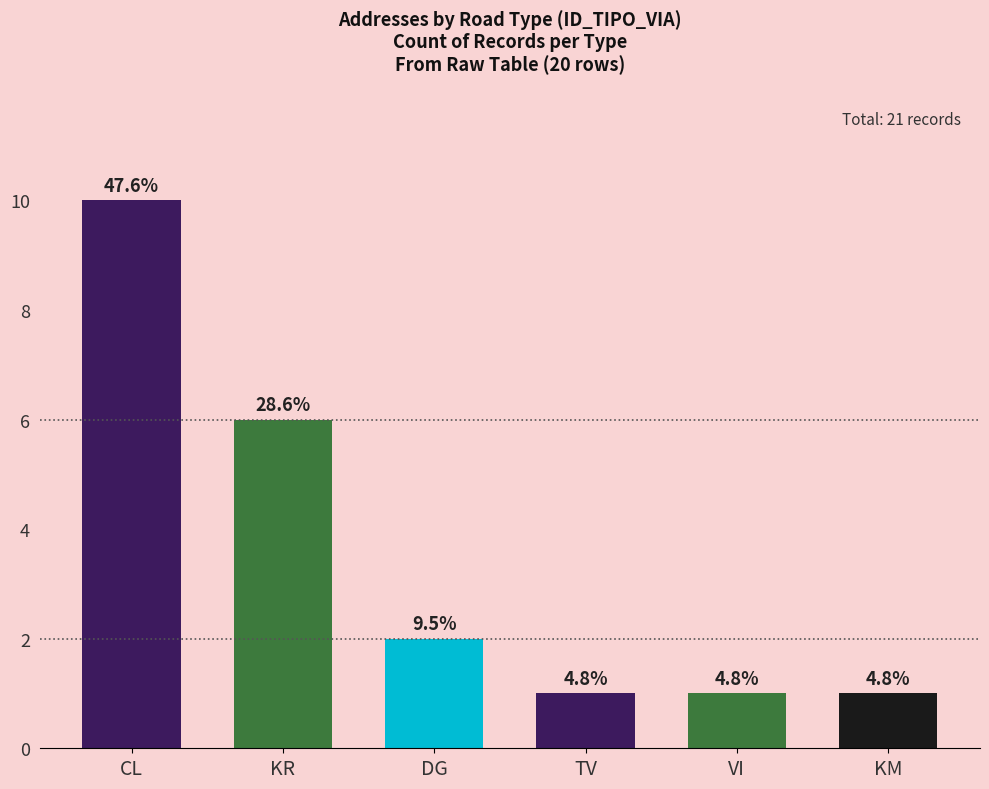

The value at DG is 1. True or false?

False